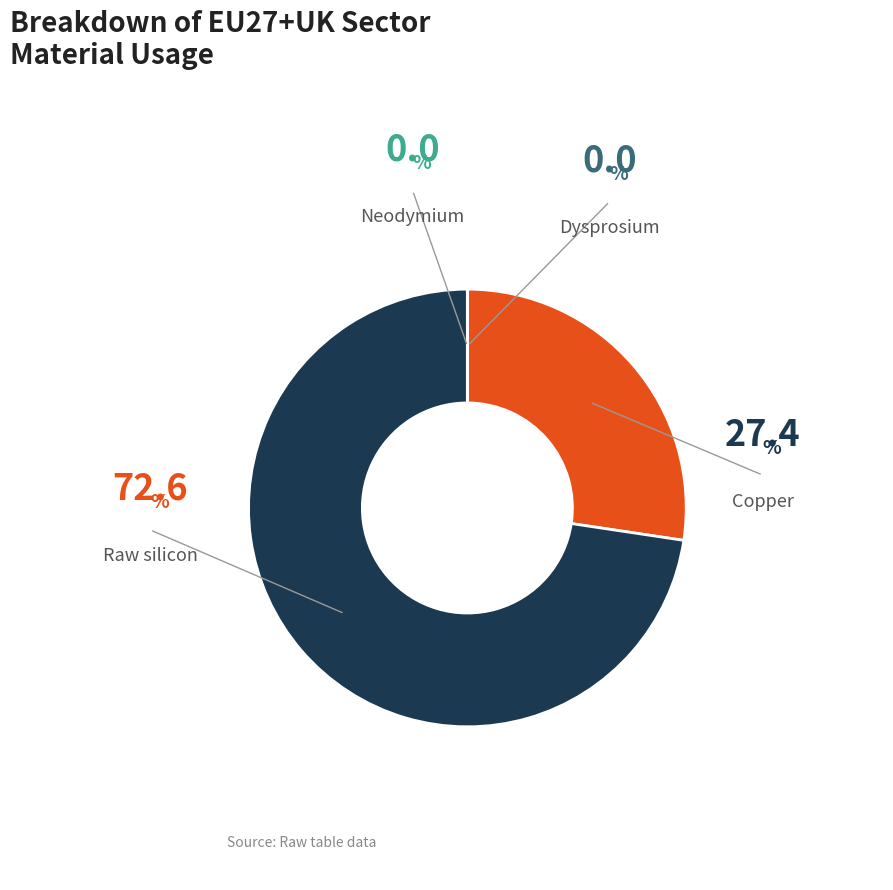

What is the ratio of the value at Raw silicon to the value at Copper?

2.7